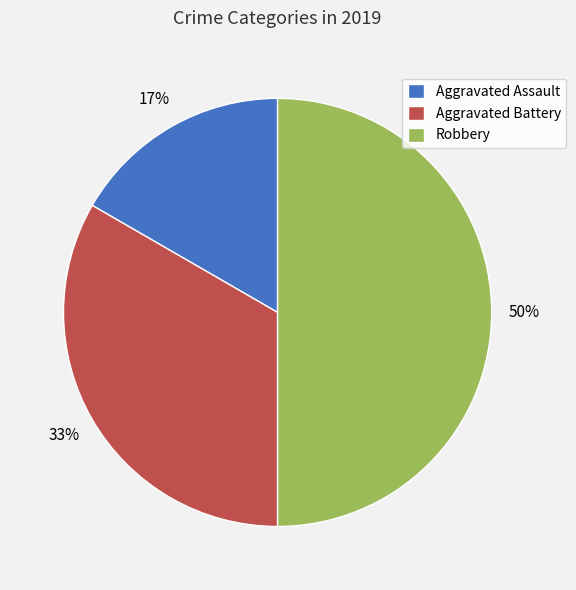

Between Robbery and Aggravated Assault, which is larger?

Robbery